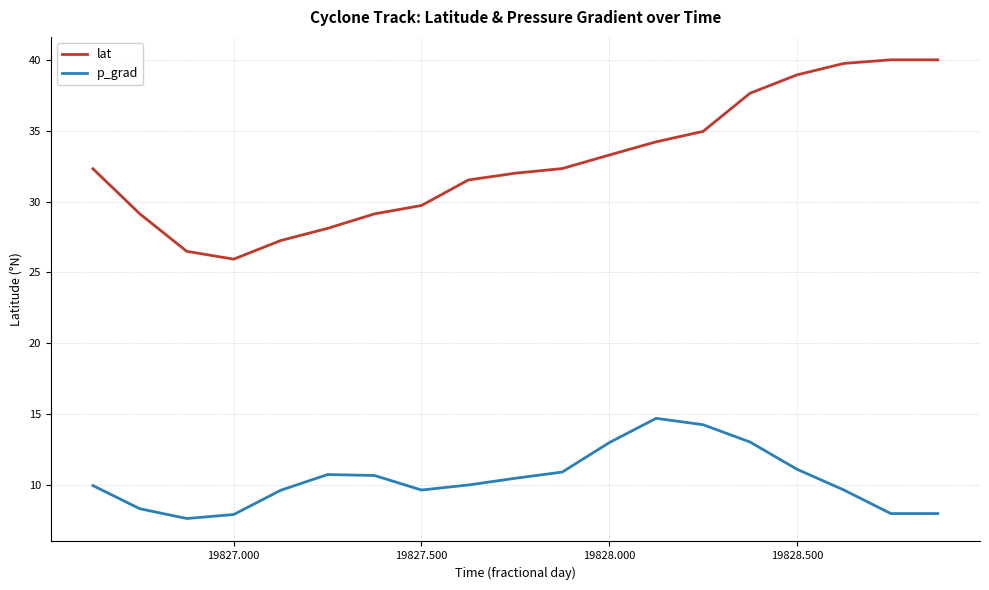

Which series has the widest spread of values?

lat